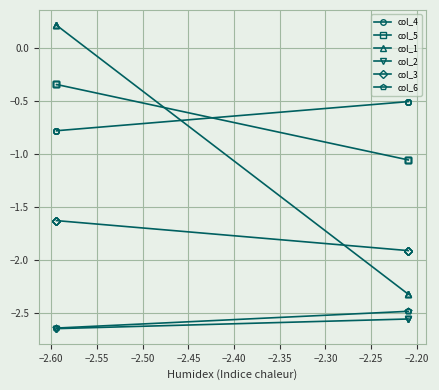

Which series has the largest range (max minus min)?

col_1